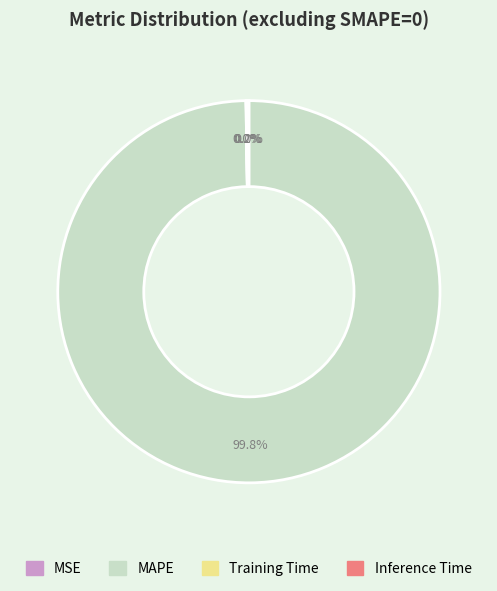

Which slice is the largest?

MAPE